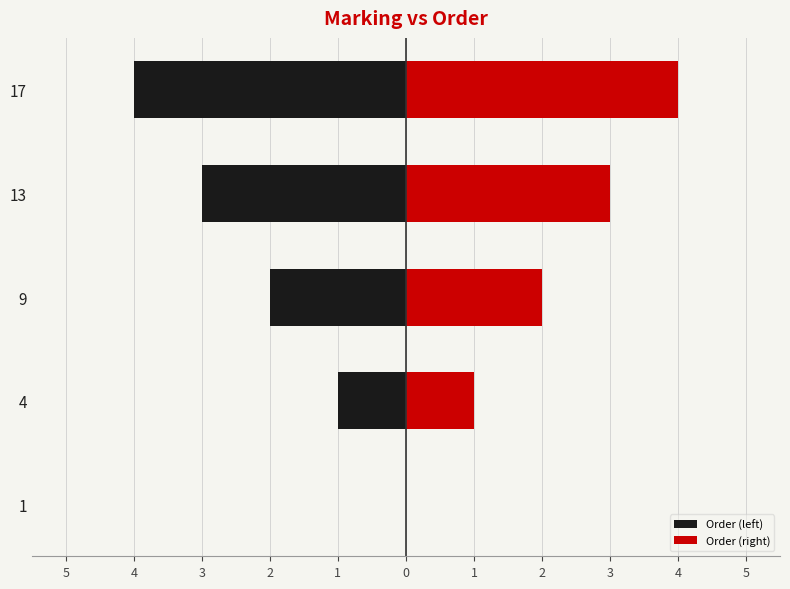

What is the difference between the second highest and minimum values in the Order (left) series?

3